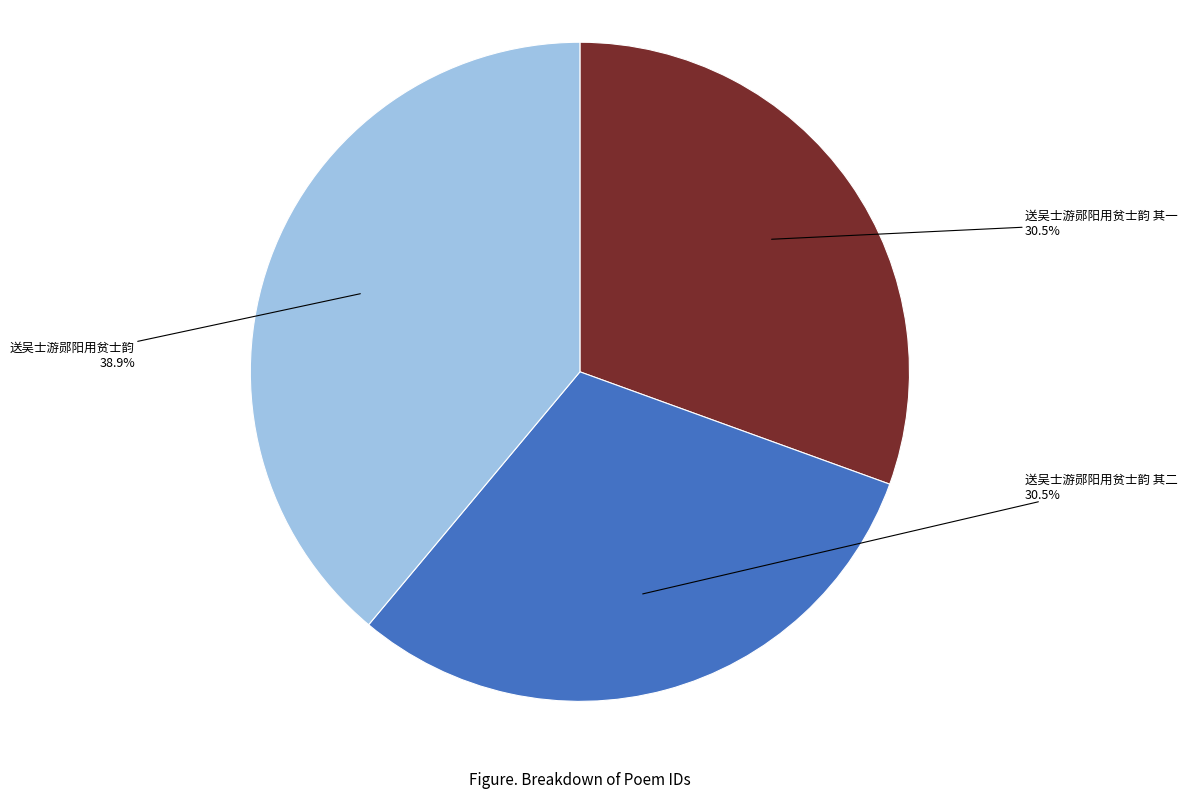

Which slice is the largest?

送吴士游郧阳用贫士韵